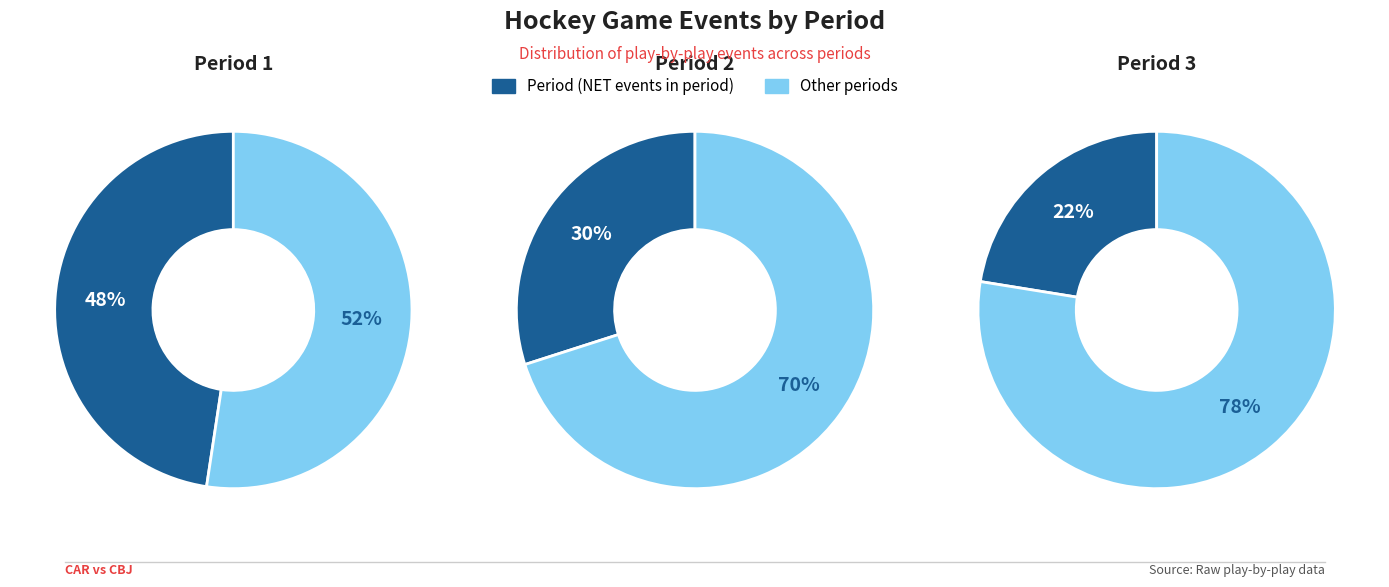

How many segments does this pie chart have?

3